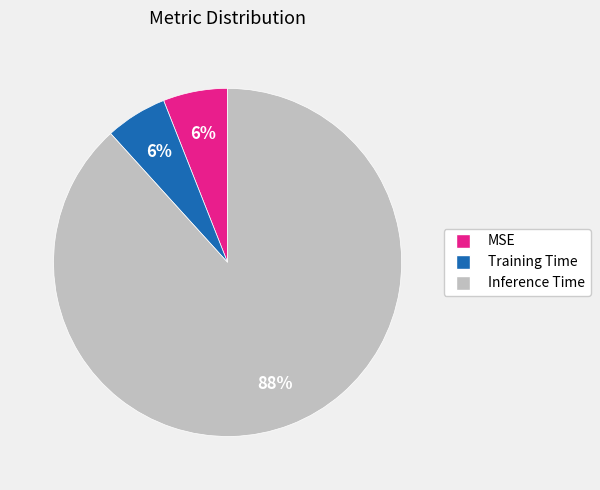

The Inference Time slice represents 99% of the pie. True or false?

False